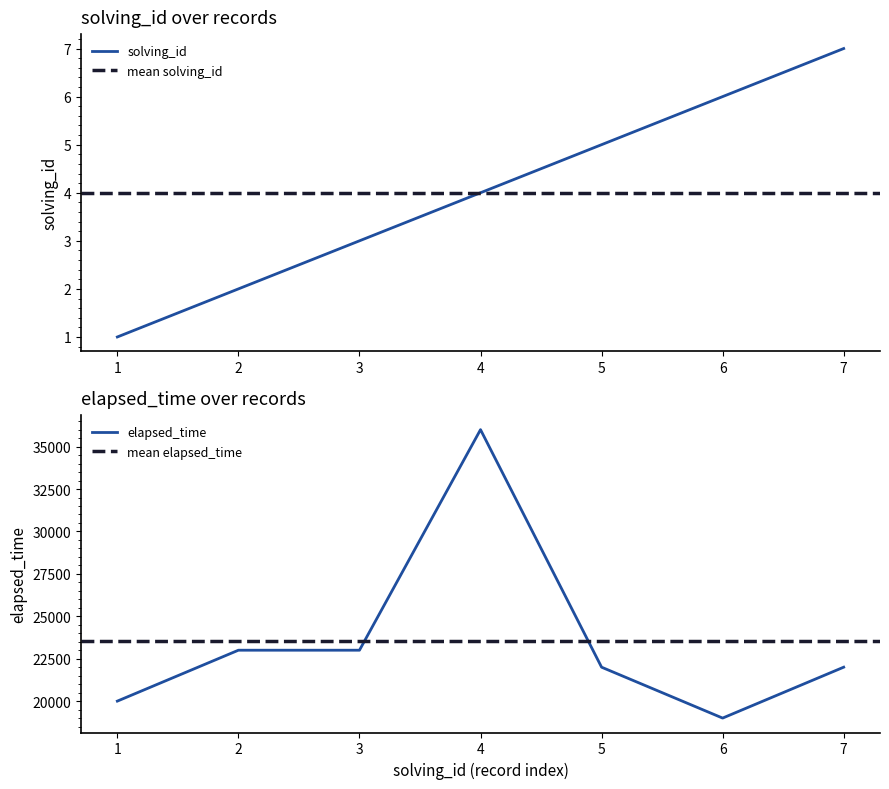

How many values in the solving_id series exceed 4?

3